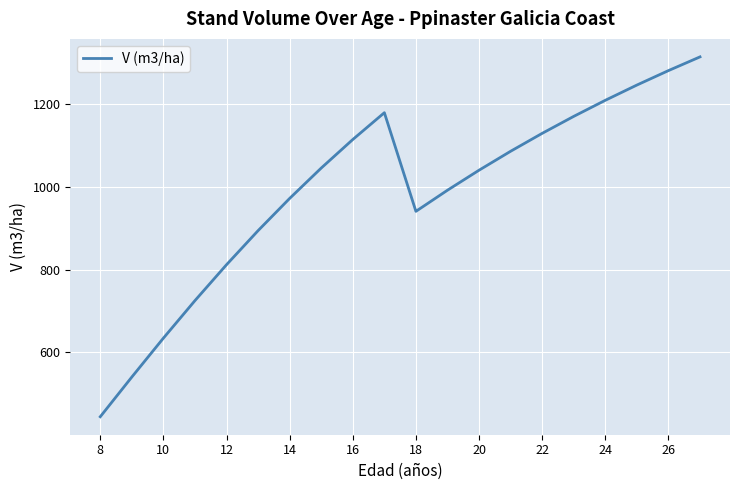

What is the maximum value shown in the chart?

1313.2